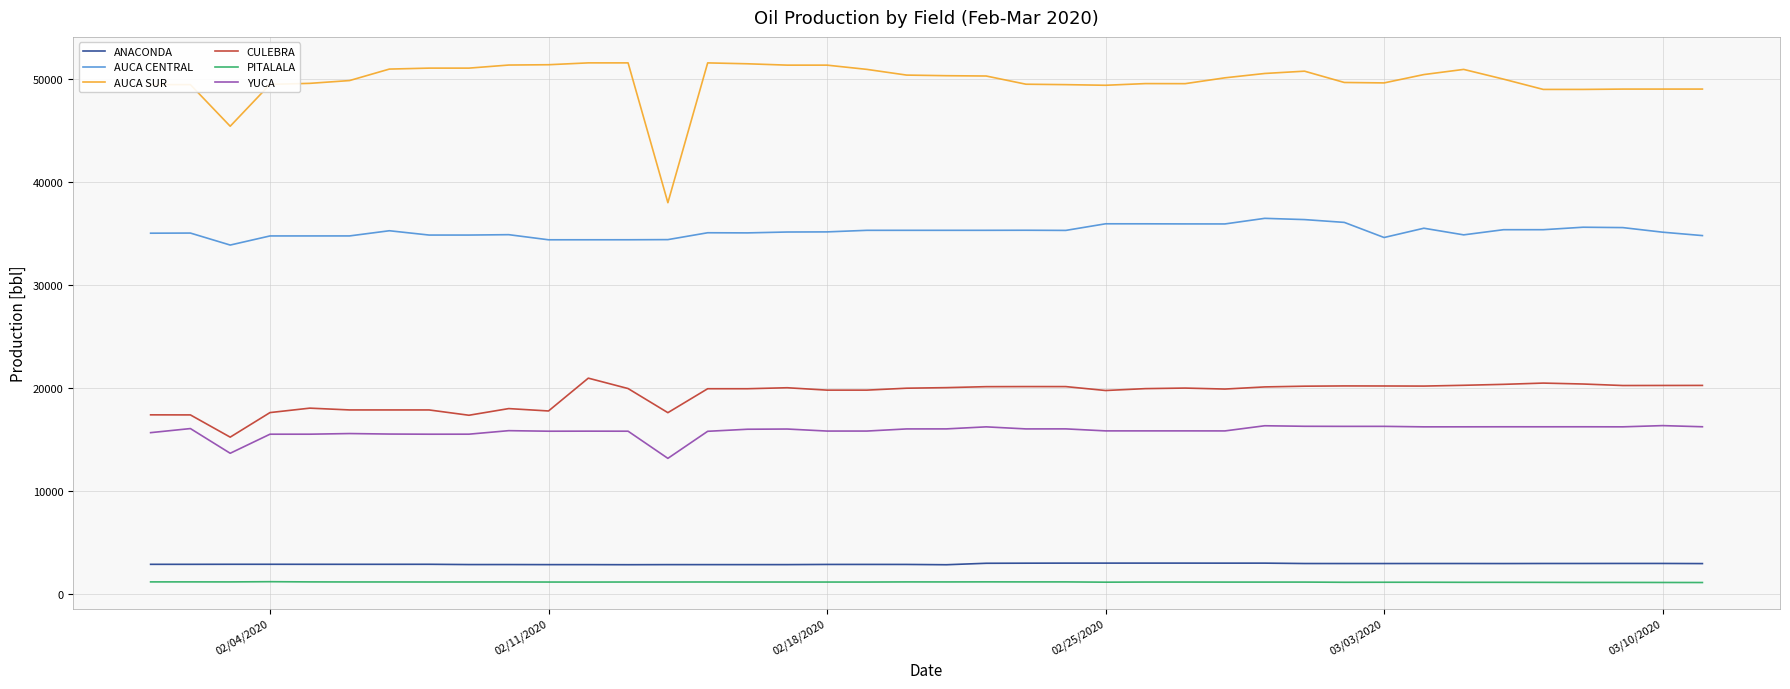

At how many categories does at least one series exceed 17195?

40